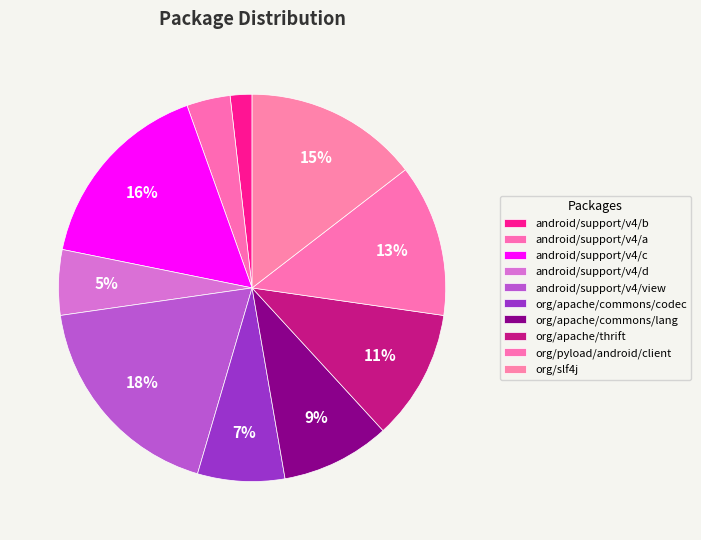

The org/apache/commons/lang slice represents 1% of the pie. True or false?

False